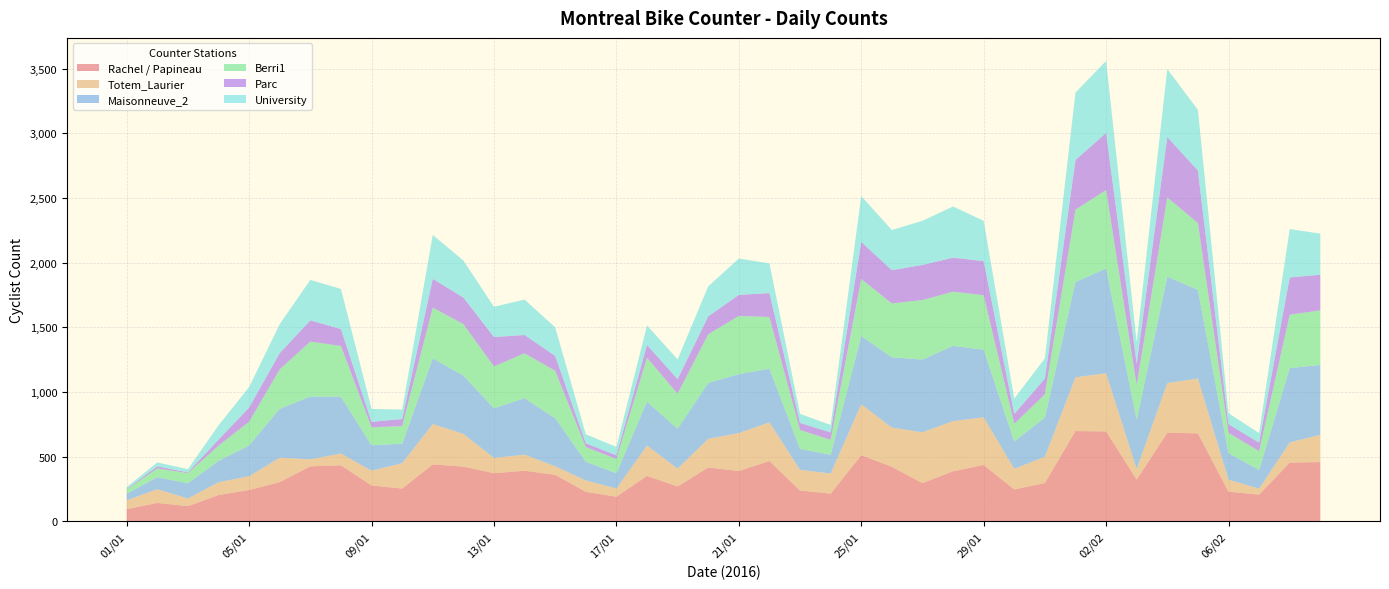

How many series are shown in this chart?

6